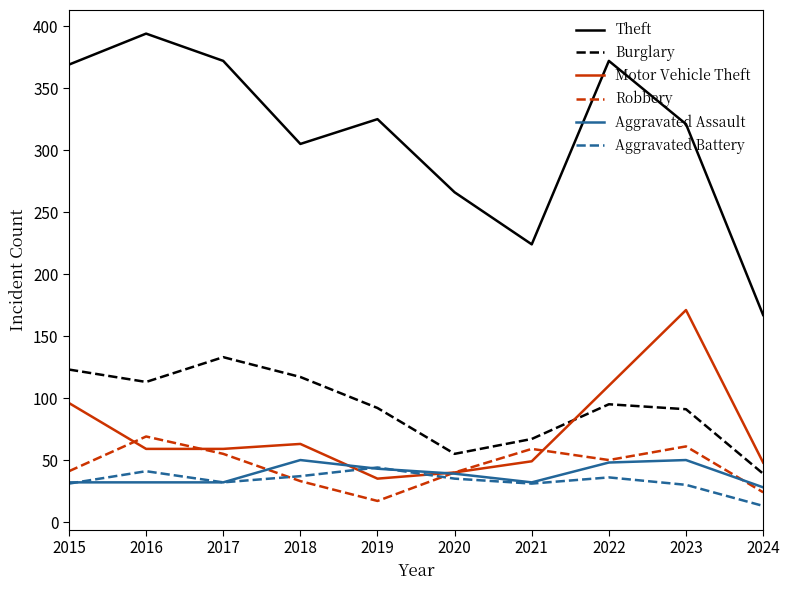

What is the difference between the highest and lowest values at 2019?

308